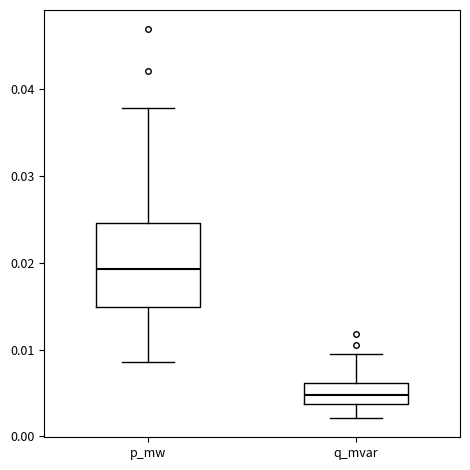

Reading left to right, read every box against the y-axis: the position of its median line, the range the box covers, and the ends of its whiskers. The values are not printed on the chart, so give them approximately, as read against the axis.

p_mw: median 0.019, box 0.015 to 0.025, whiskers 0.009 to 0.038
q_mvar: median 0.005, box 0.004 to 0.006, whiskers 0.002 to 0.009